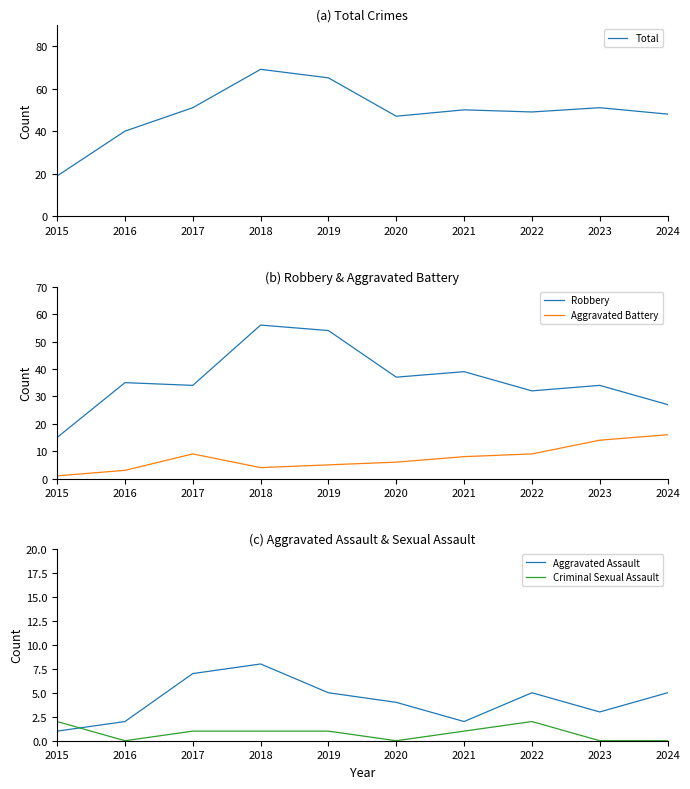

How many values in the Criminal Sexual Assault series exceed 1?

2